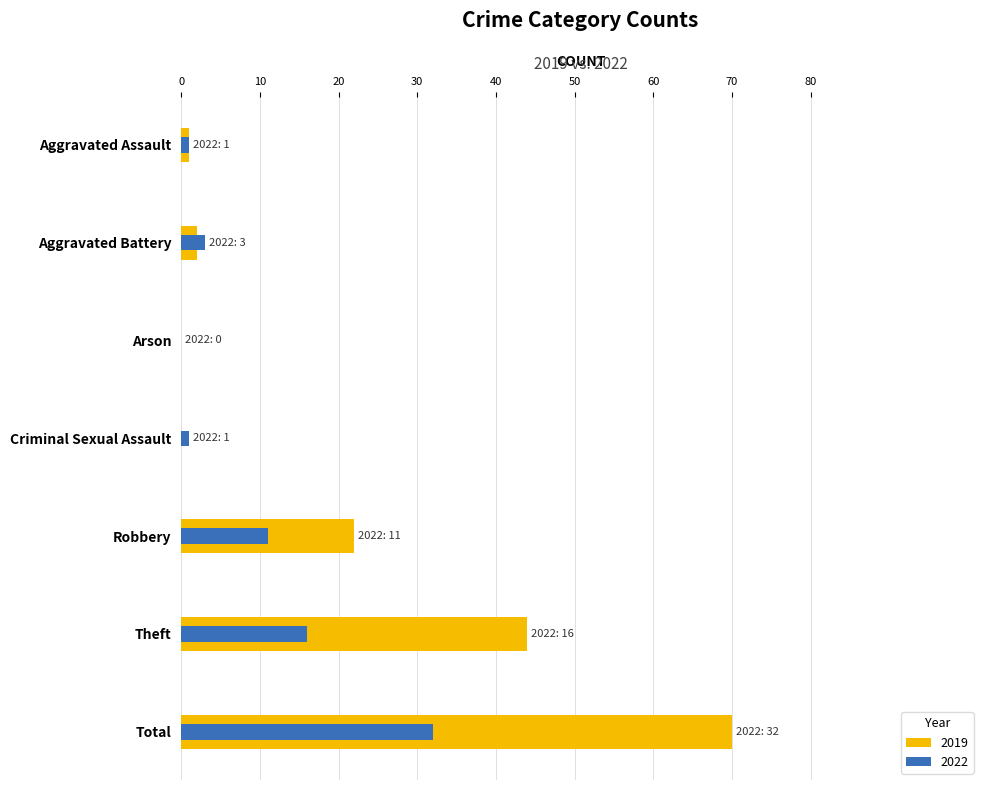

At how many categories does at least one series exceed 60?

1